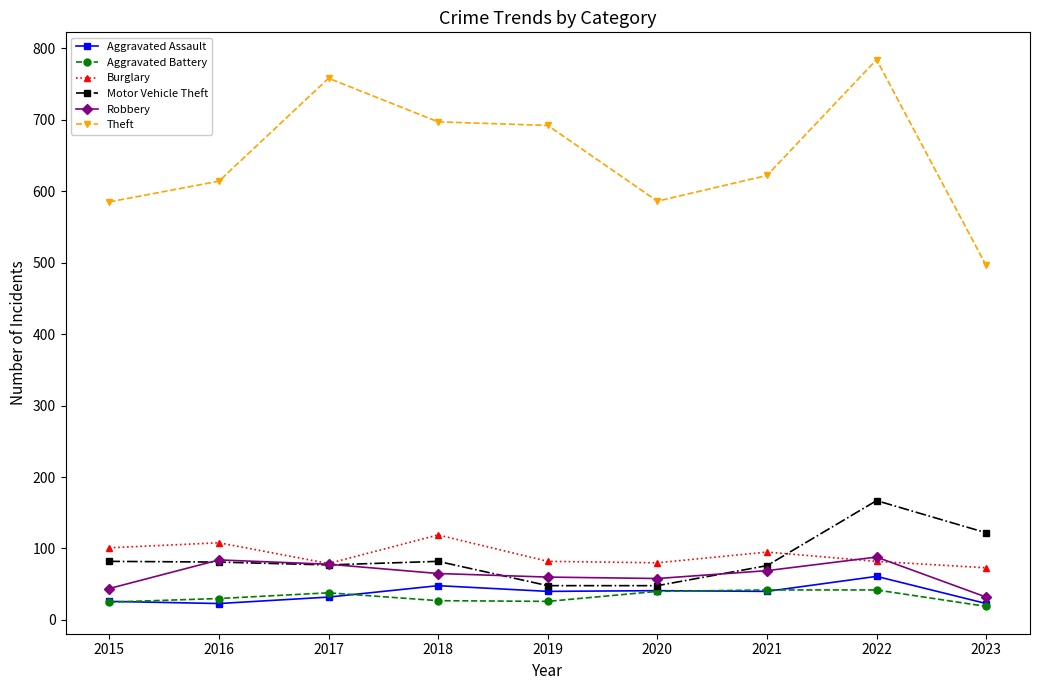

Count the number of data series in this chart.

6